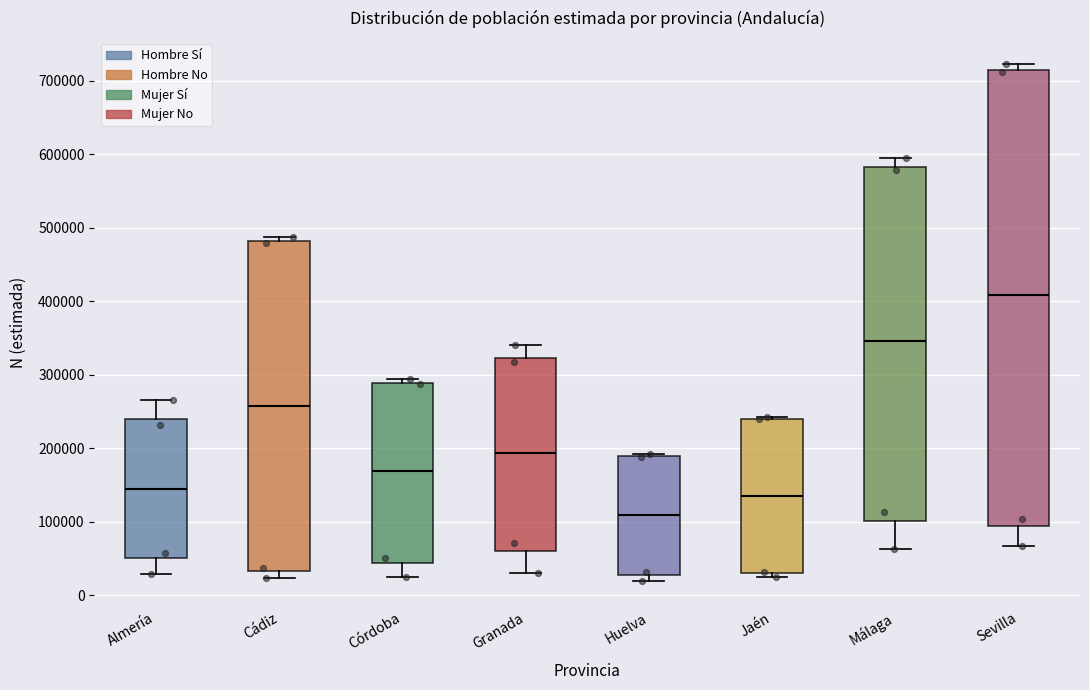

Where is the upper edge of the box for Córdoba on the y-axis? The values are not printed on the chart, so give them approximately, as read against the axis.

290000